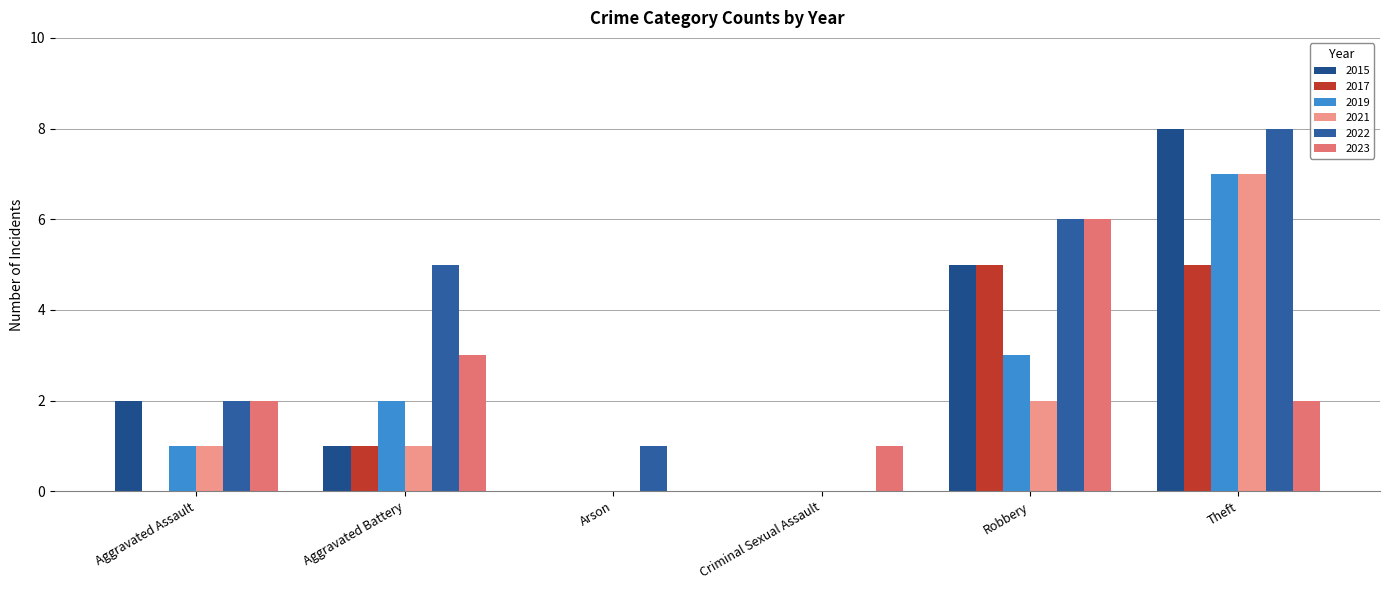

What is the maximum value shown in the chart?

8